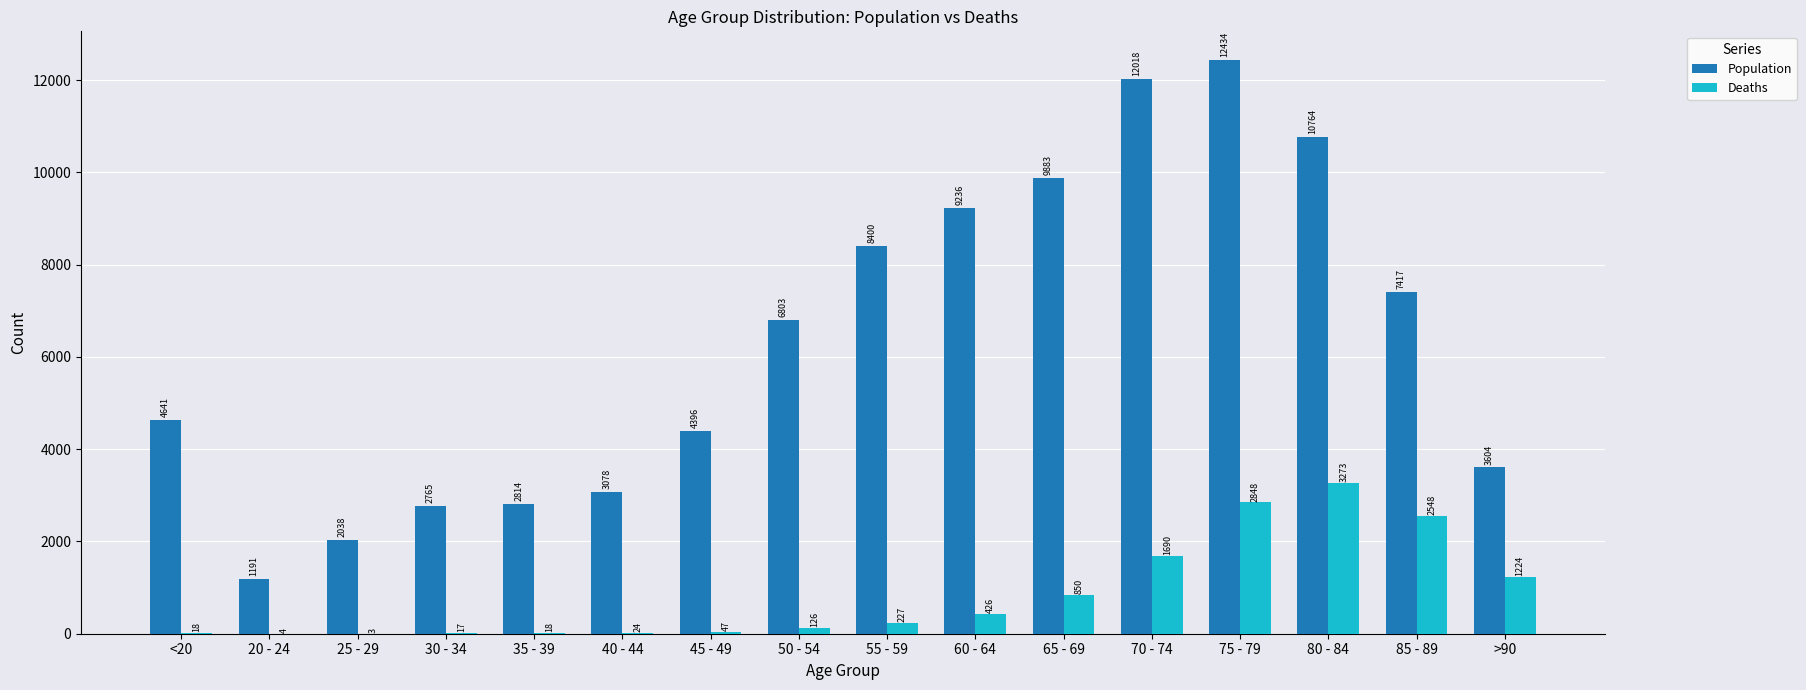

What value does the Deaths series have at 25 - 29?

3